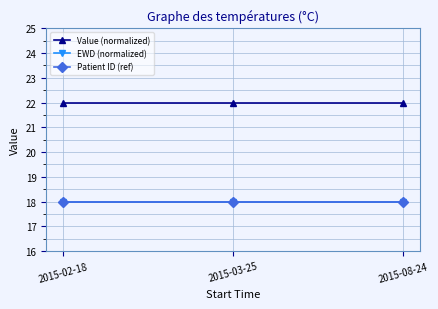

Is it true that Patient ID (ref) equals 18 at 2015-02-18?

True